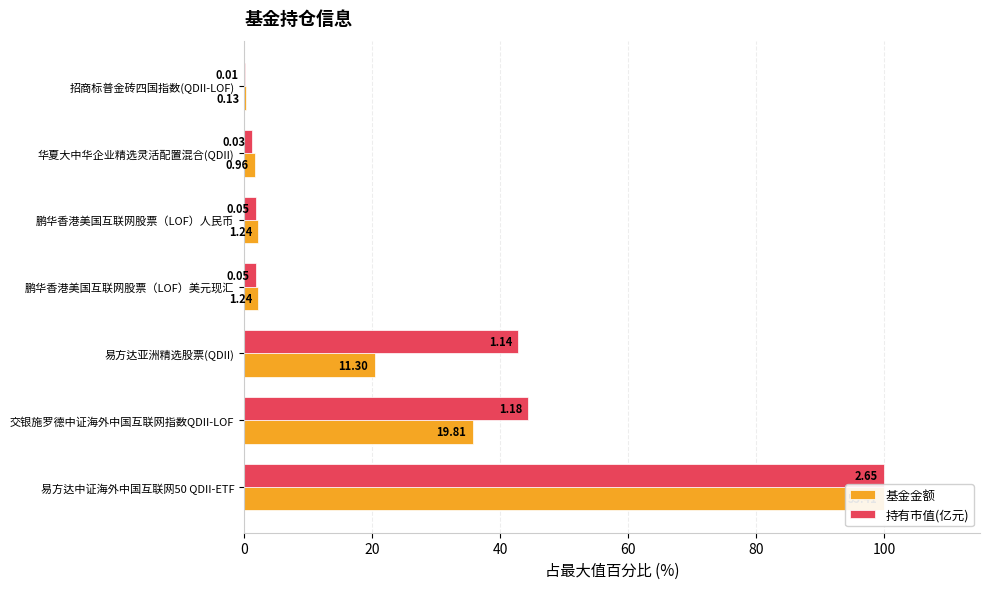

Which series has the largest total across all categories?

持有市值(亿元)